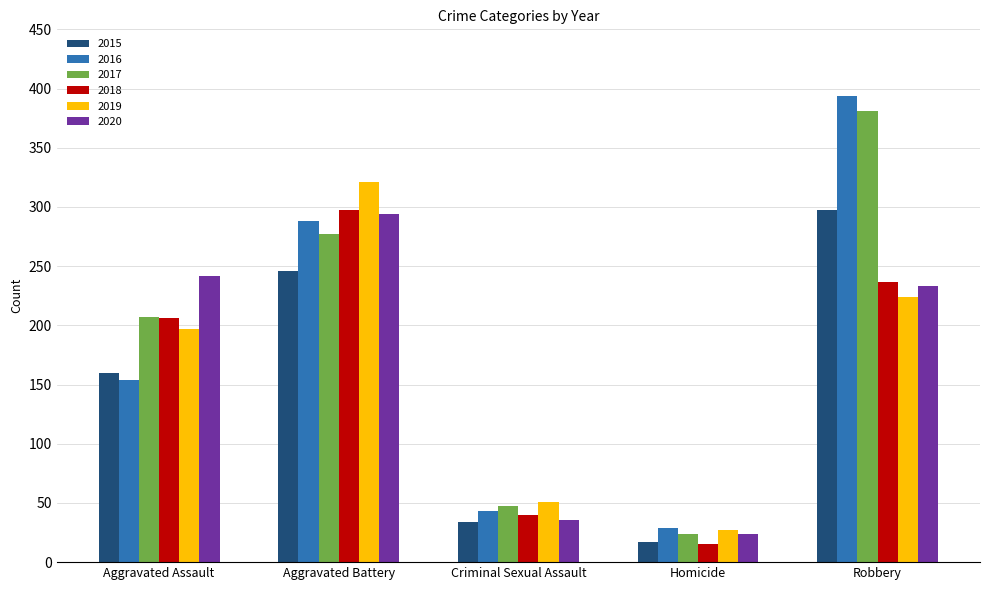

True or false: 2018 has a value of 64 at Criminal Sexual Assault.

False